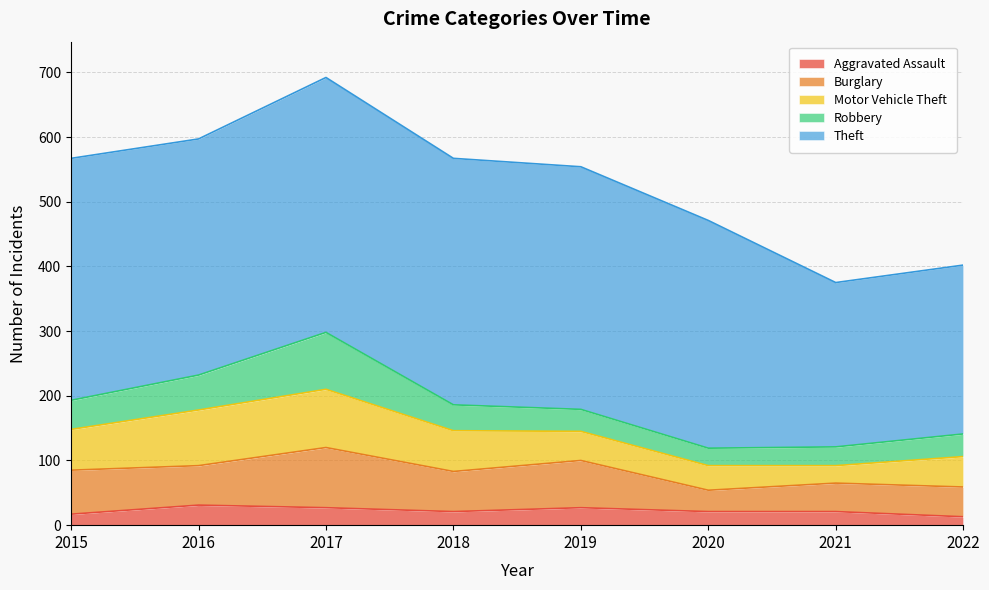

What are all the series names shown in the legend?

Aggravated Assault, Burglary, Motor Vehicle Theft, Robbery, Theft